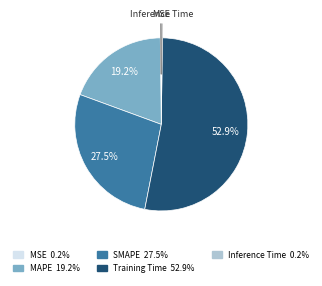

Does any single category account for the majority?

Yes